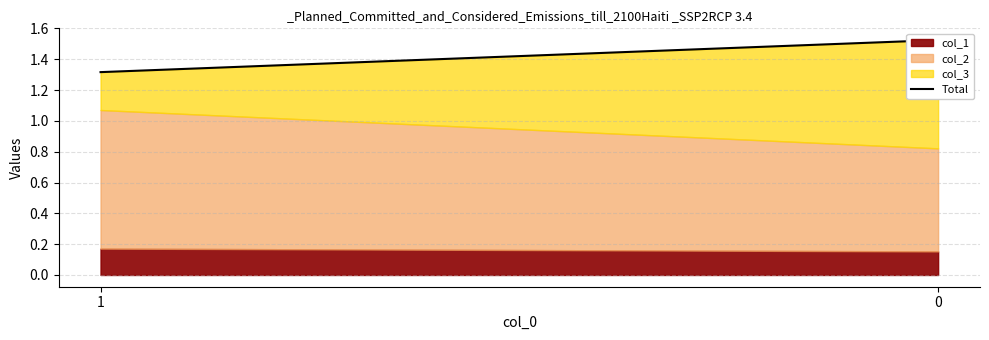

What is the sum of all values?

2.8